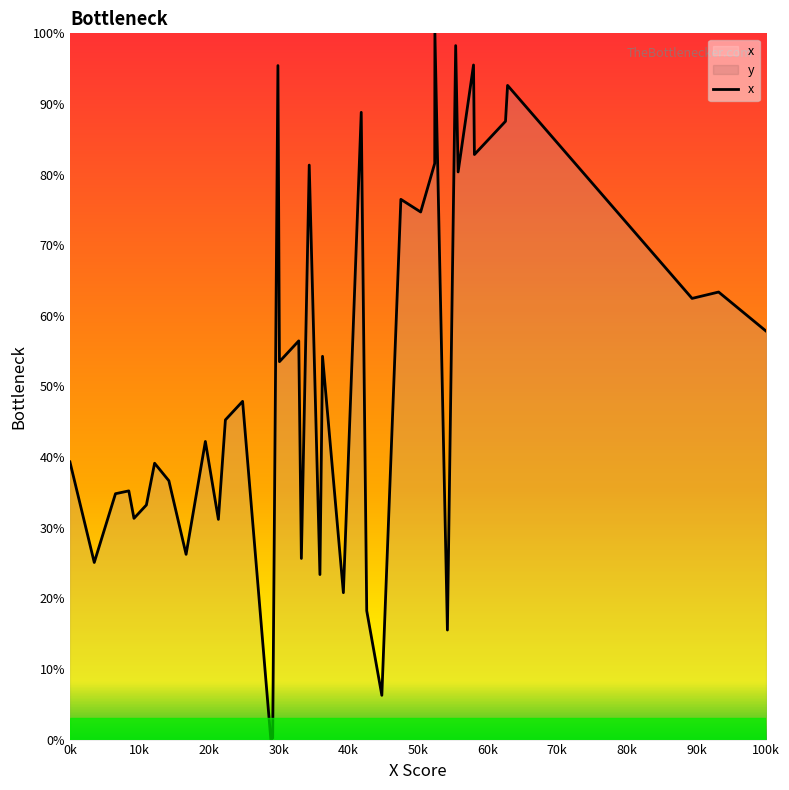

What is the difference between the maximum and minimum values?

100.0